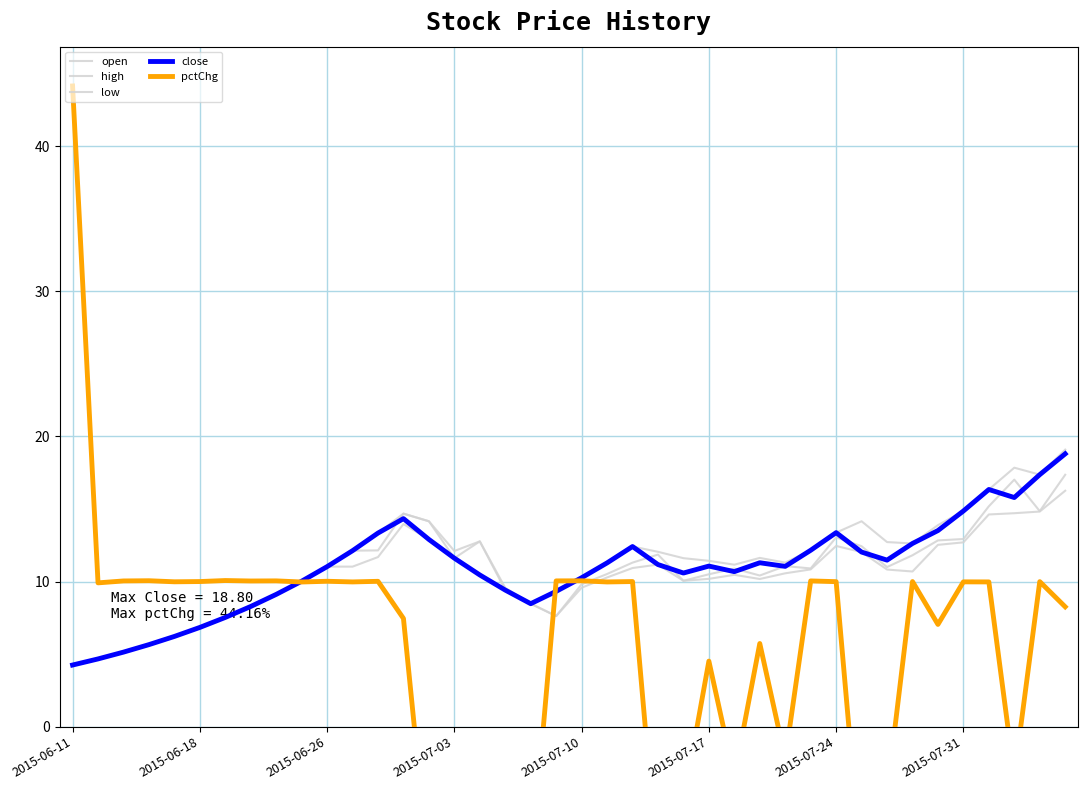

Reading left to right, what are all the values shown in this chart?

open: 4.2	4.7	5.1	5.7	6.2	6.8	7.5	8.3	9.1	10.0	11.0	12.1	12.1	14.7	14.2	11.6	12.8	9.4	8.5	7.6	9.8	10.5	11.3	11.9	10.1	10.5	10.9	10.4	11.1	10.9	13.0	12.4	11.0	11.8	12.8	12.9	15.2	17.0	14.9	17.4
high: 4.2	4.7	5.1	5.7	6.2	6.8	7.5	8.3	9.1	10.0	11.0	12.1	13.3	14.7	14.2	12.1	12.8	9.6	8.5	9.3	10.3	11.3	12.4	12.1	11.6	11.4	11.2	11.6	11.3	12.2	13.4	14.2	12.7	12.6	13.9	14.9	16.3	17.8	17.4	19.1
low: 4.2	4.7	5.1	5.7	6.2	6.8	7.5	8.3	9.1	10.0	11.0	11.0	11.7	14.0	12.9	11.6	10.5	9.4	8.5	7.6	9.6	10.3	10.9	11.2	10.1	10.2	10.5	10.2	10.6	10.8	12.5	12.0	10.8	10.7	12.5	12.7	14.6	14.7	14.8	16.3
close: 4.2	4.7	5.1	5.7	6.2	6.8	7.5	8.3	9.1	10.0	11.0	12.1	13.3	14.3	12.9	11.6	10.5	9.4	8.5	9.3	10.3	11.3	12.4	11.2	10.6	11.1	10.7	11.3	11.0	12.2	13.4	12.0	11.5	12.6	13.5	14.9	16.3	15.8	17.4	18.8
pctChg: 44.2	9.9	10.0	10.1	10.0	10.0	10.1	10.0	10.0	10.0	10.0	10.0	10.0	7.5	-10.0	-10.0	-10.0	-10.0	-10.0	10.0	10.1	10.0	10.0	-10.0	-5.2	4.5	-3.5	5.7	-2.2	10.0	10.0	-10.0	-4.6	10.0	7.0	10.0	10.0	-3.4	10.0	8.3